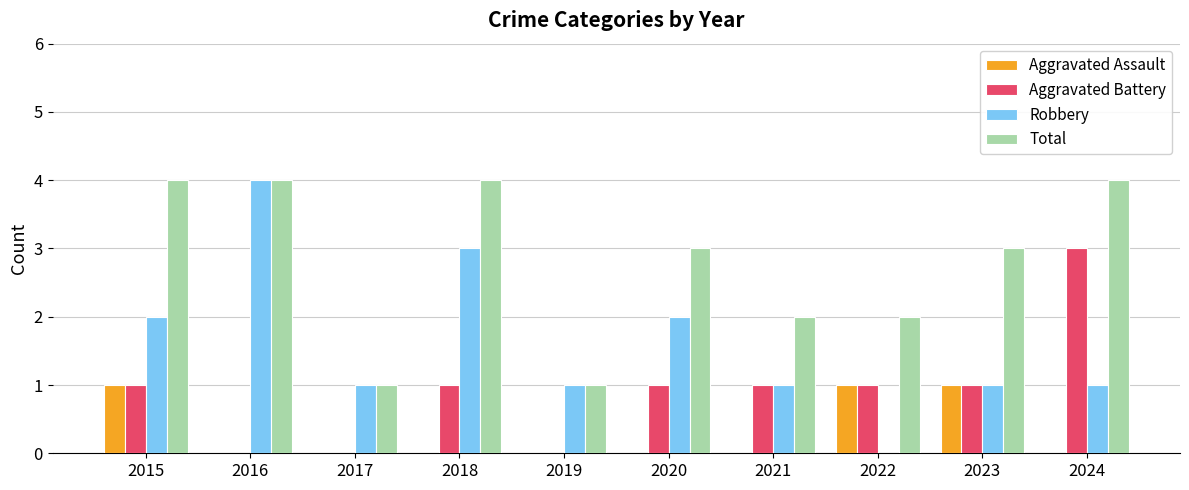

Which category has the highest value in the Aggravated Battery series?

2024